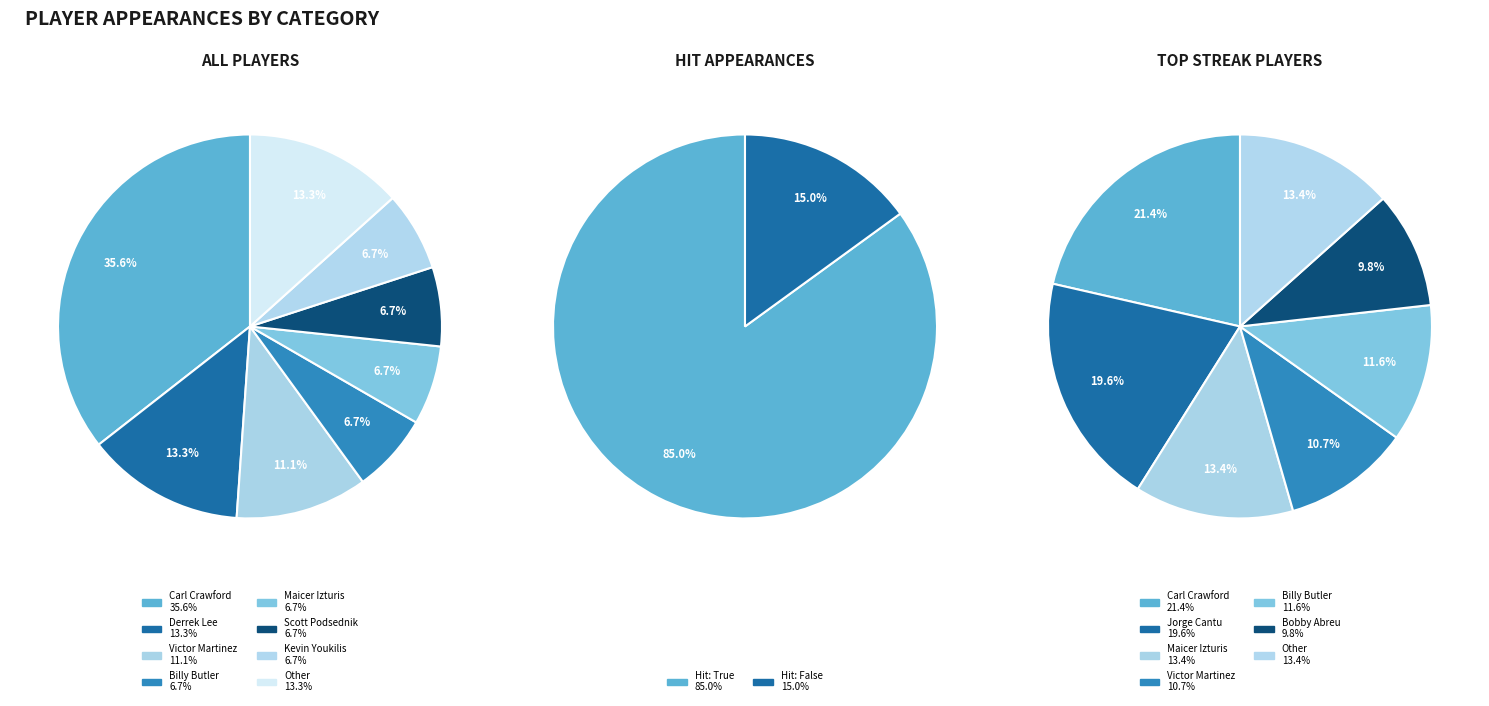

True or false: Carl Crawford accounts for 1% of the total.

False